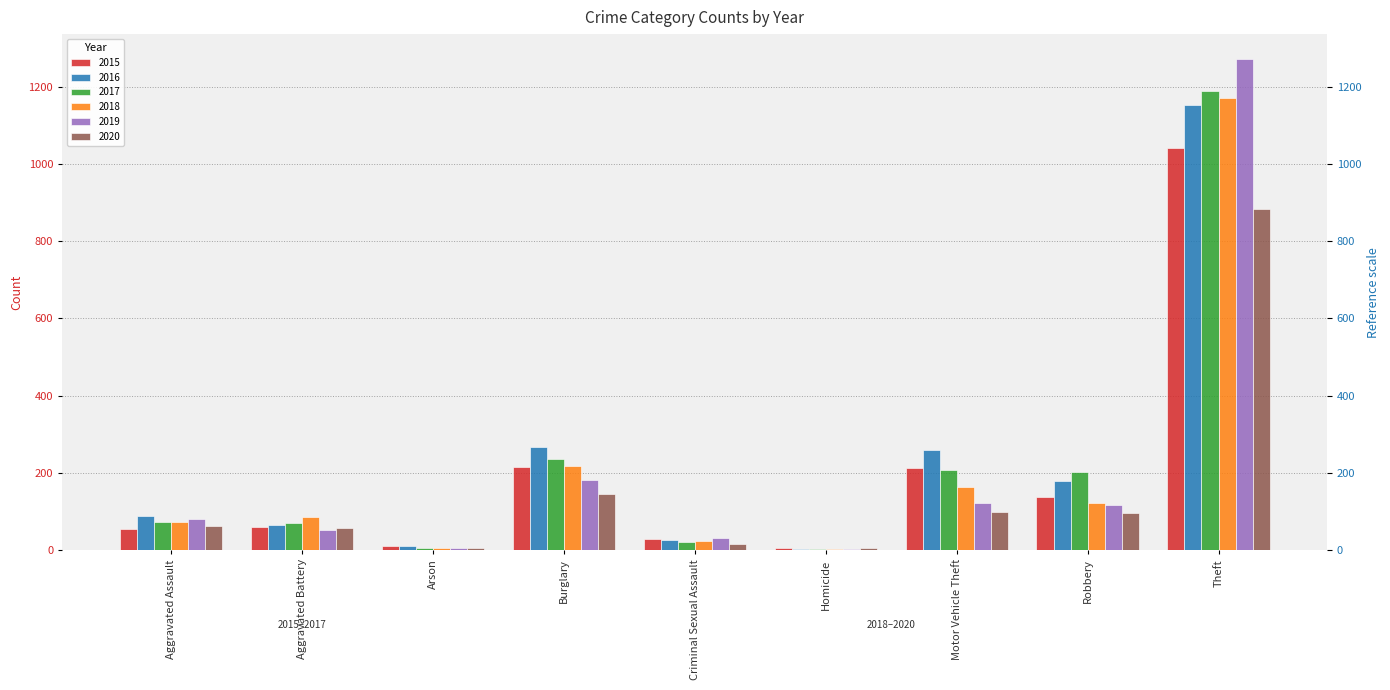

What is the highest value of the 2015 series?

1041